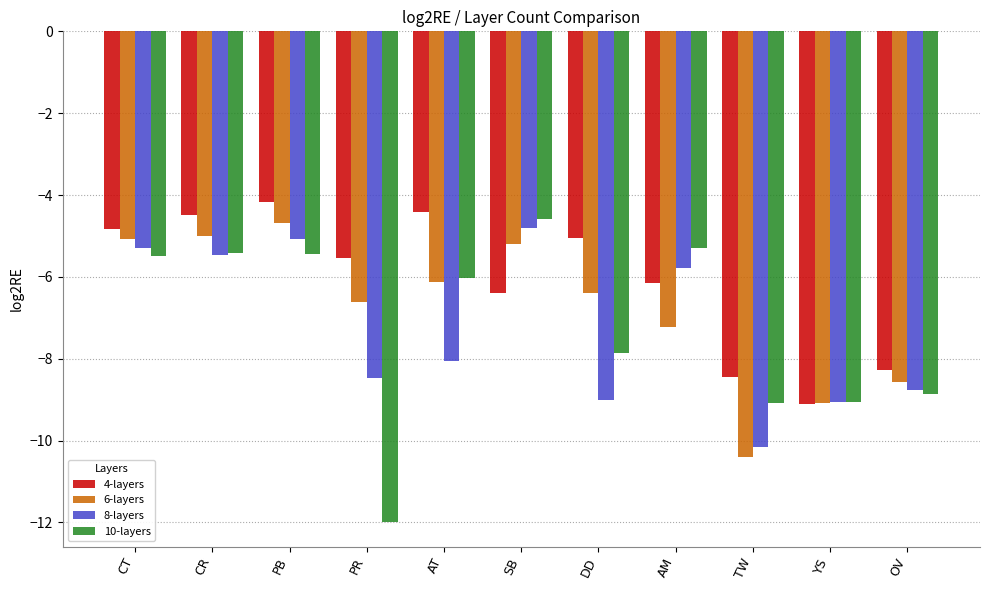

Is it true that 8-layers equals -2.7 at PR?

False